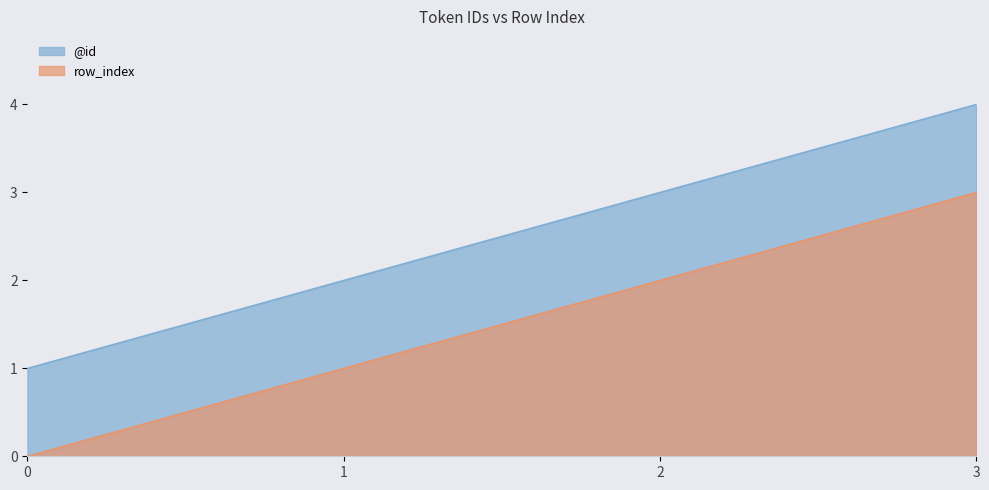

Reading left to right, what are all the values shown in this chart?

@id: 1	2	3	4
row_index: 0	1	2	3